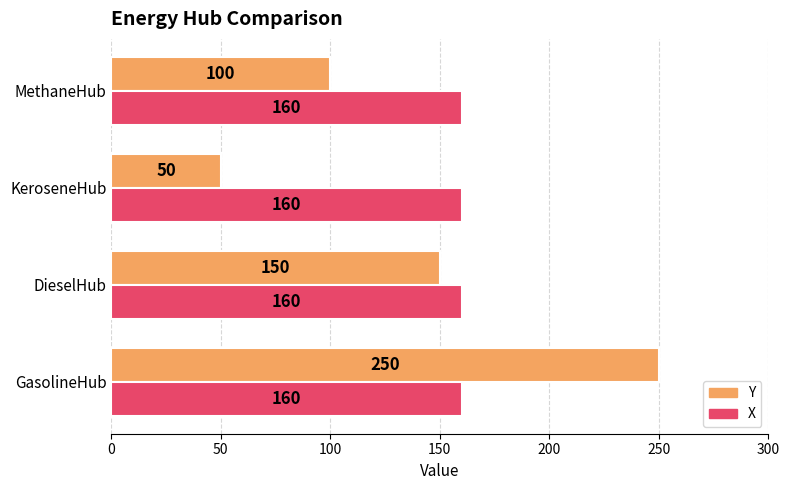

What are all the series names shown in the legend?

Y, X